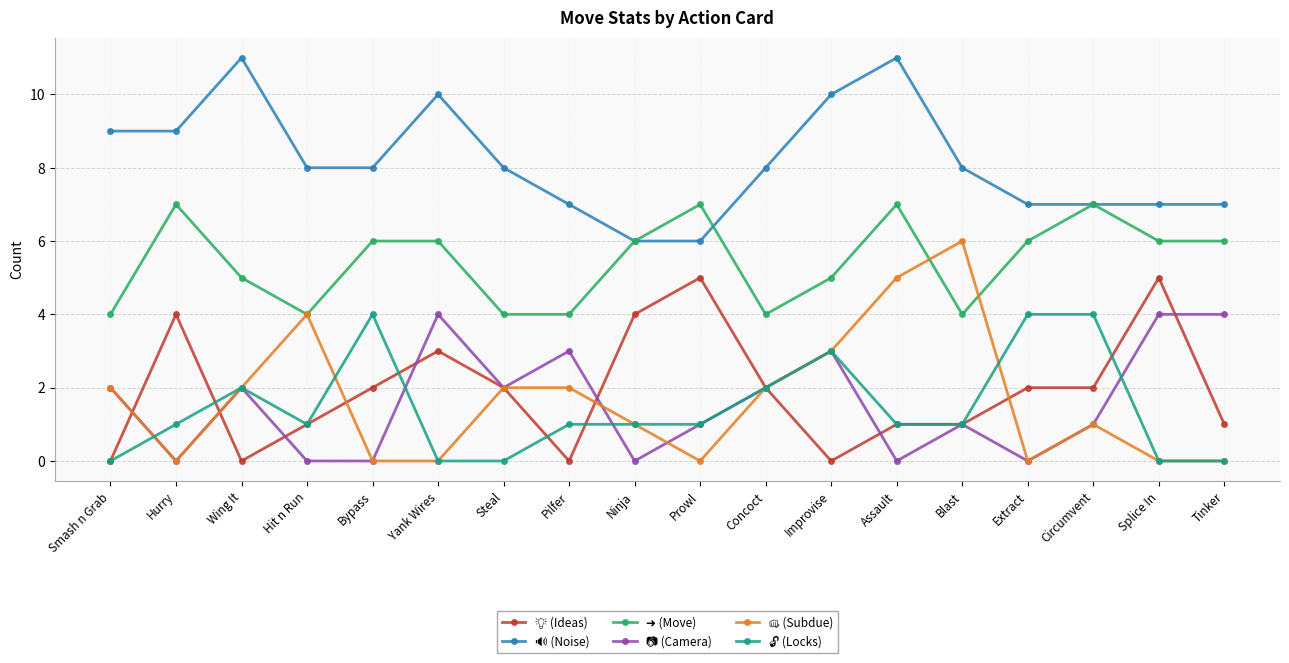

What is the maximum value shown in the chart?

11